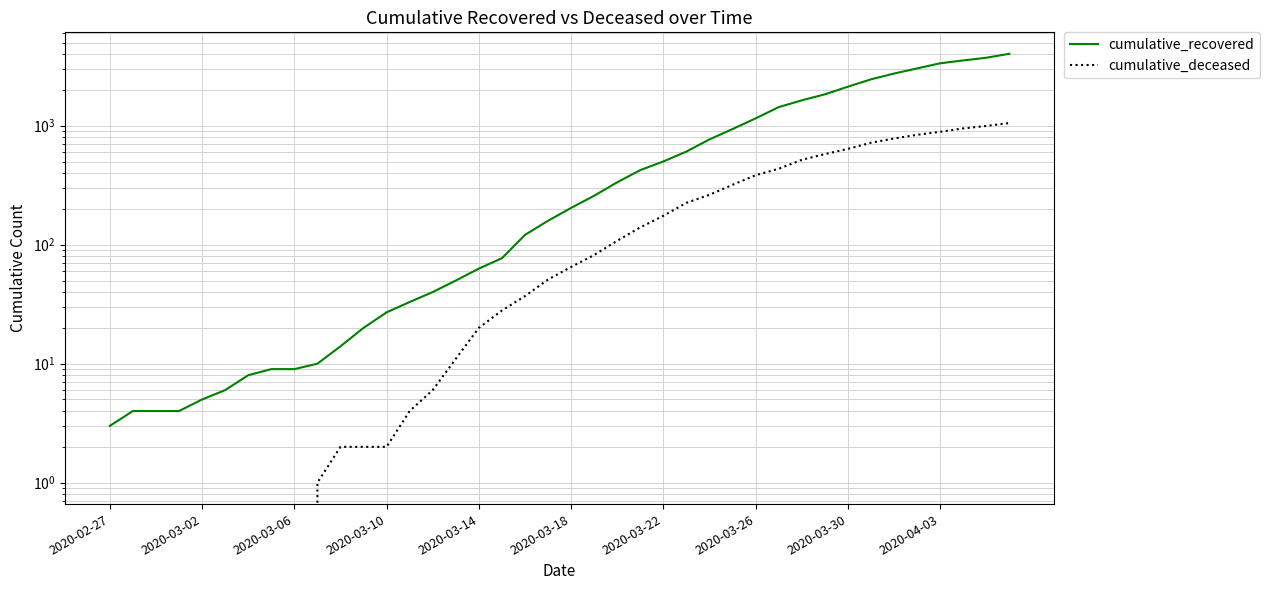

What is the difference between the cumulative_recovered values at 2020-04-03 and 30?

1625